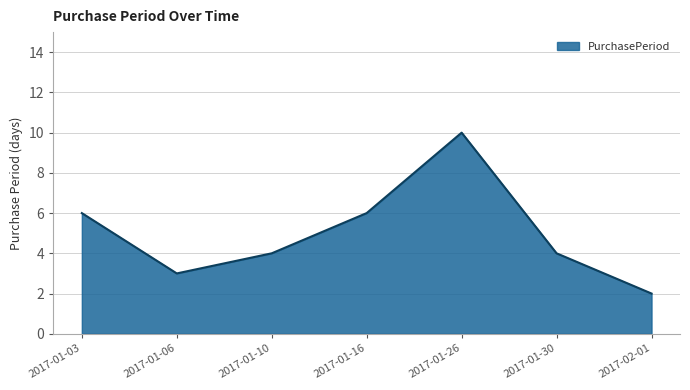

How many interior local peaks (higher than both neighbors) does the data have?

1